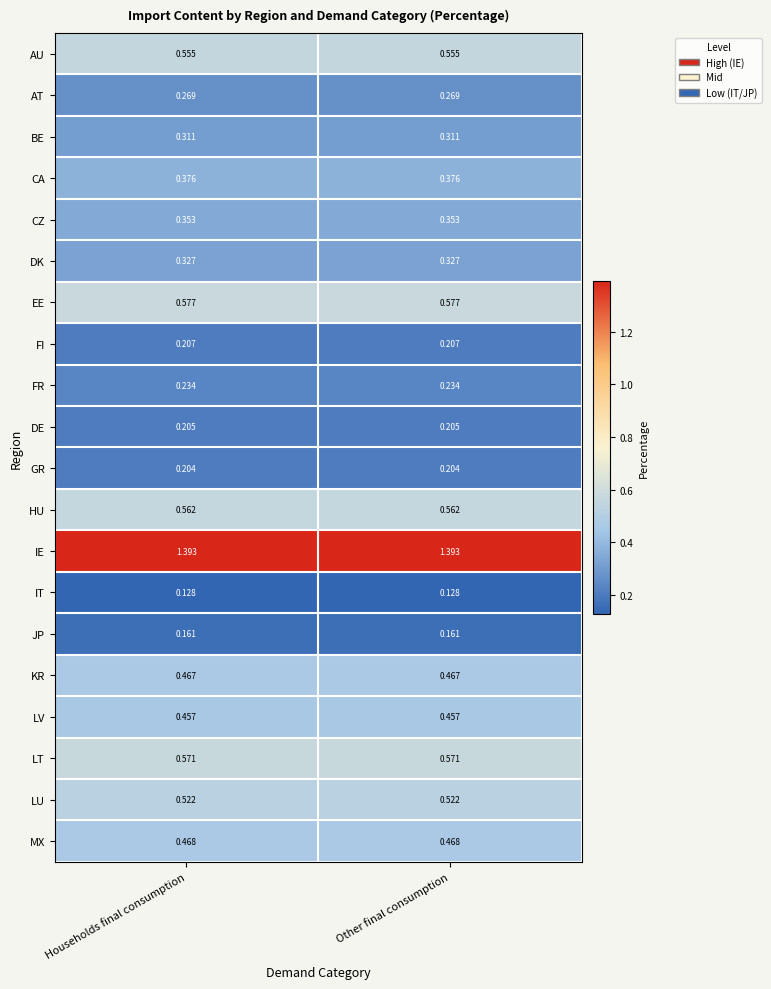

At Other final consumption, list the series in order from smallest to largest.

IT, JP, GR, DE, FI, FR, AT, BE, DK, CZ, CA, LV, KR, MX, LU, AU, HU, LT, EE, IE